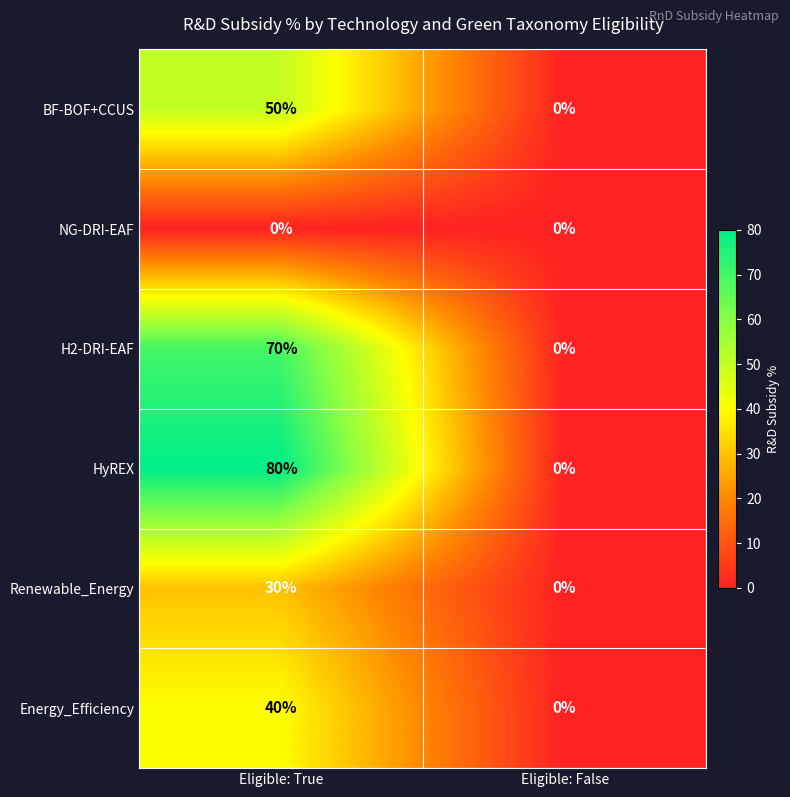

The value of H2-DRI-EAF at Eligible: True is 70. True or false?

True